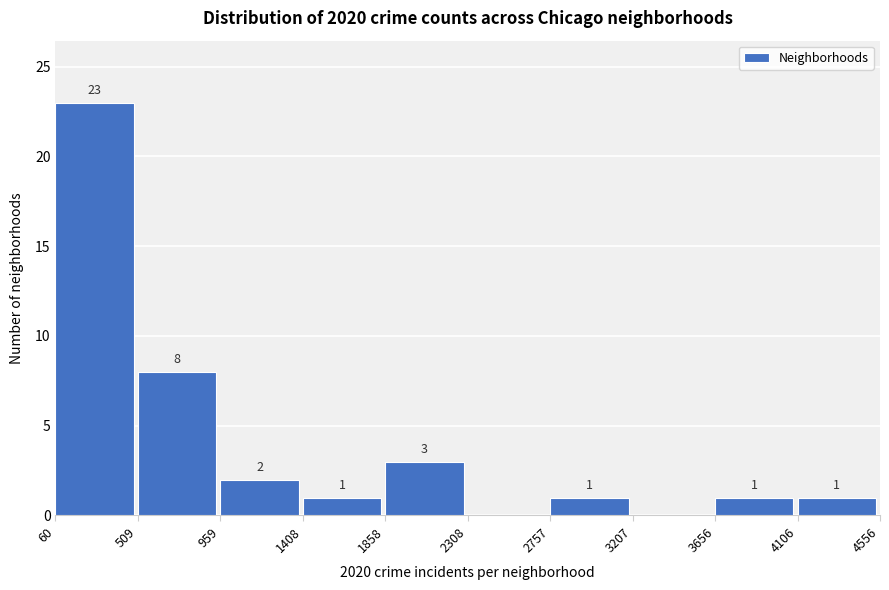

Which range on the x-axis has the tallest bar?

60 to 509